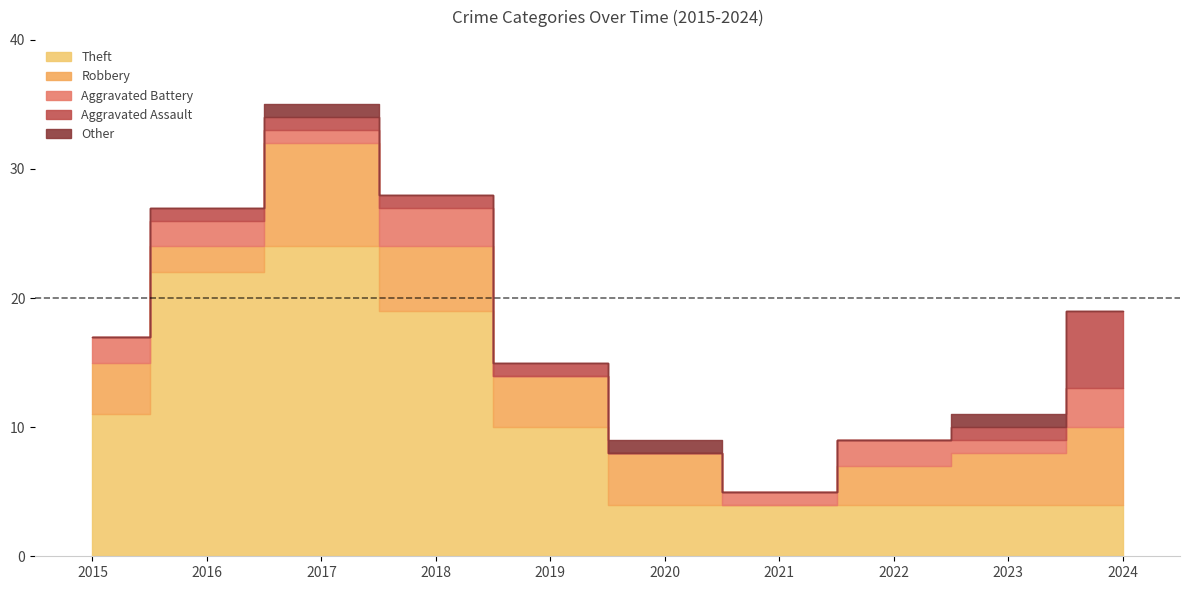

Reading left to right, list all the values displayed in this chart.

Theft: 2015=11	2016=22	2017=24	2018=19	2019=10	2020=4	2021=4	2022=4	2023=4	2024=4
Robbery: 2015=4	2016=2	2017=8	2018=5	2019=4	2020=4	2021=0	2022=3	2023=4	2024=6
Aggravated Battery: 2015=2	2016=2	2017=1	2018=3	2019=0	2020=0	2021=1	2022=2	2023=1	2024=3
Aggravated Assault: 2015=0	2016=1	2017=1	2018=1	2019=1	2020=0	2021=0	2022=0	2023=1	2024=6
Other: 2015=0	2016=0	2017=1	2018=0	2019=0	2020=1	2021=0	2022=0	2023=1	2024=0